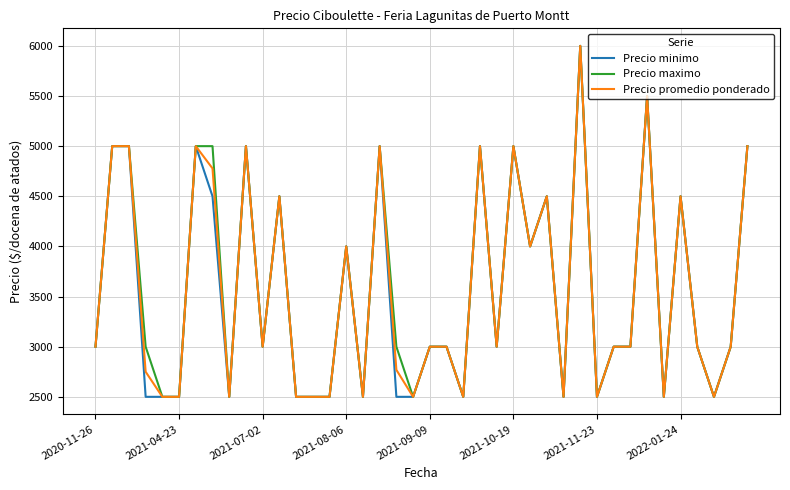

What is the maximum value shown in the chart?

6000